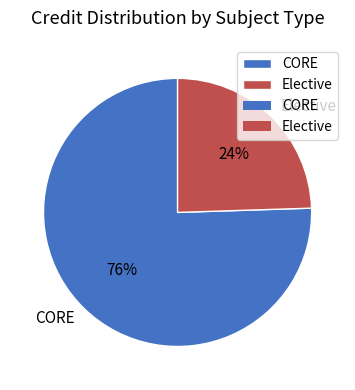

What is the ratio of the value at Elective to the value at CORE?

0.3